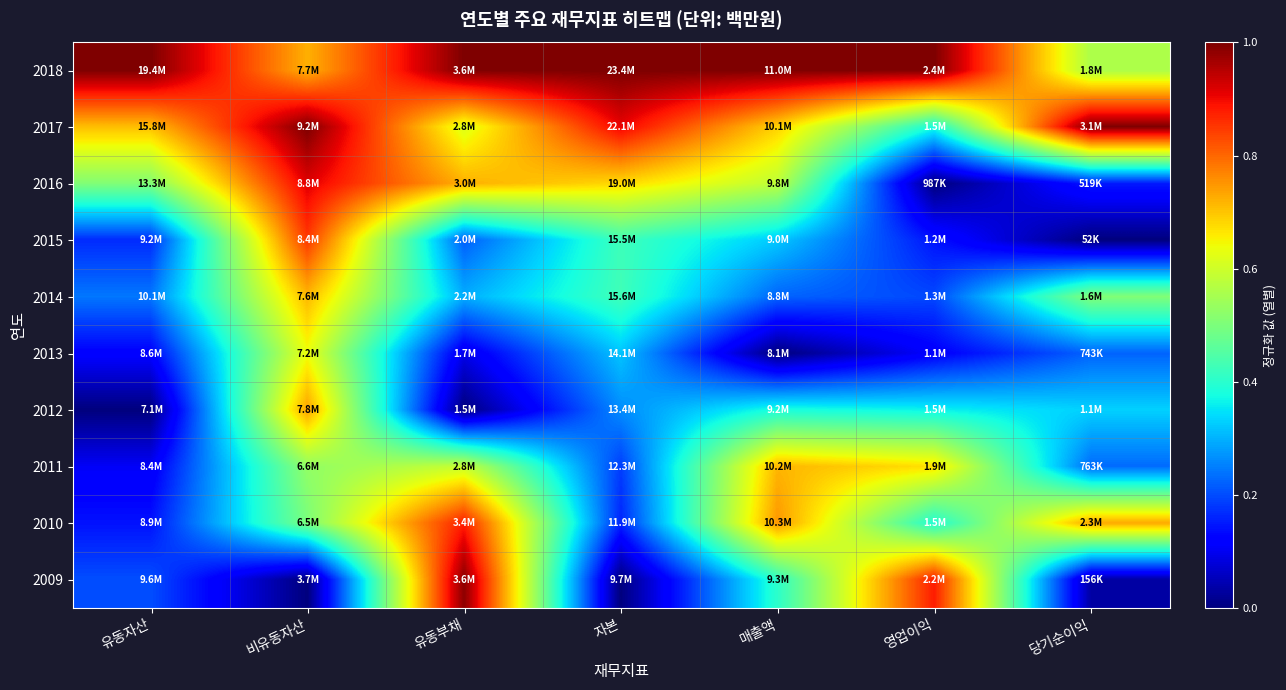

Which series has the largest total across all categories?

2018